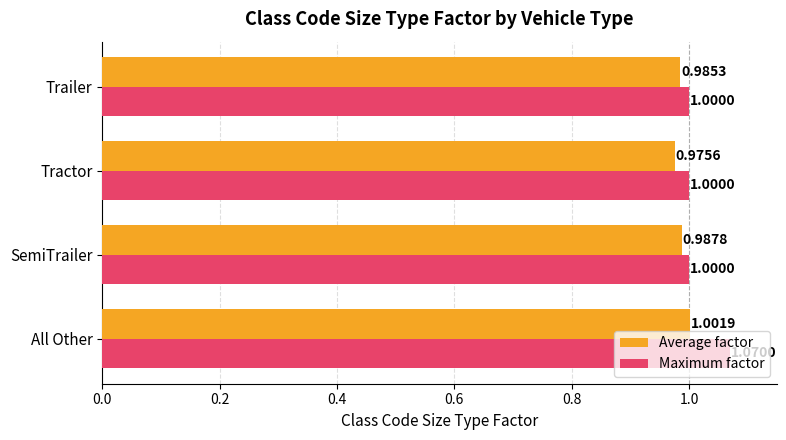

Where is Average factor nearest to the value 0?

Tractor